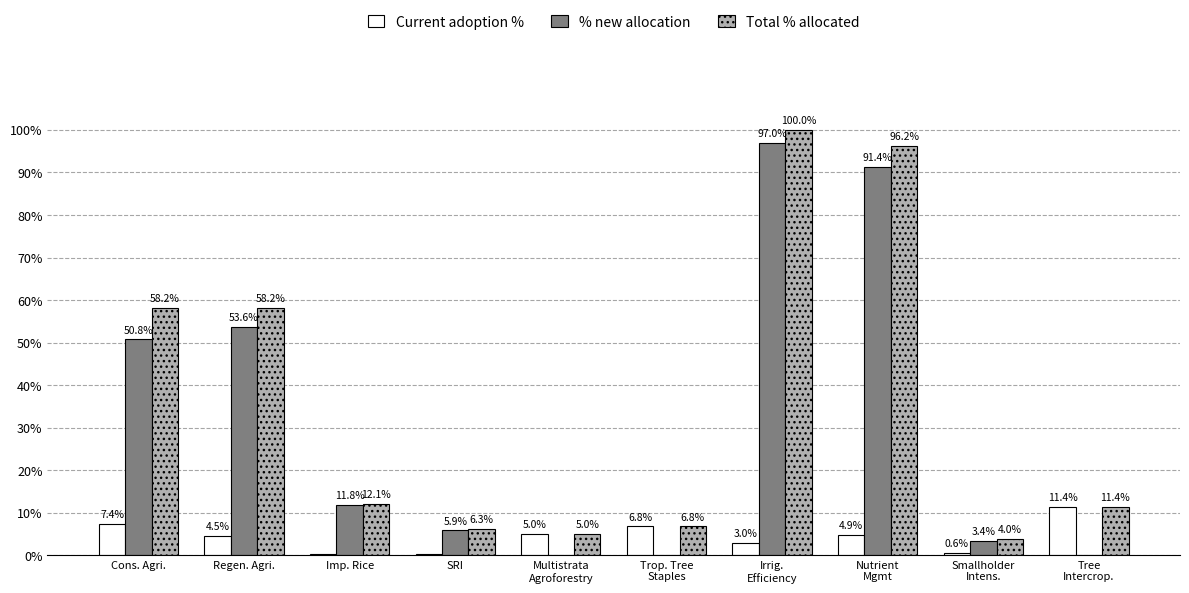

What are all the series names shown in the legend?

Current adoption %, % new allocation, Total % allocated